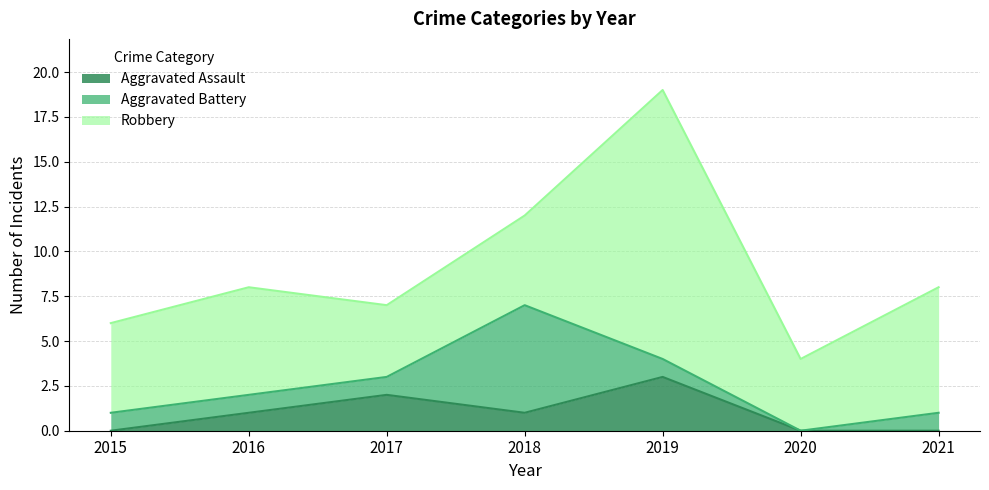

Is the value of Aggravated Battery at 2017 greater than the value of Aggravated Assault at 2021?

Yes